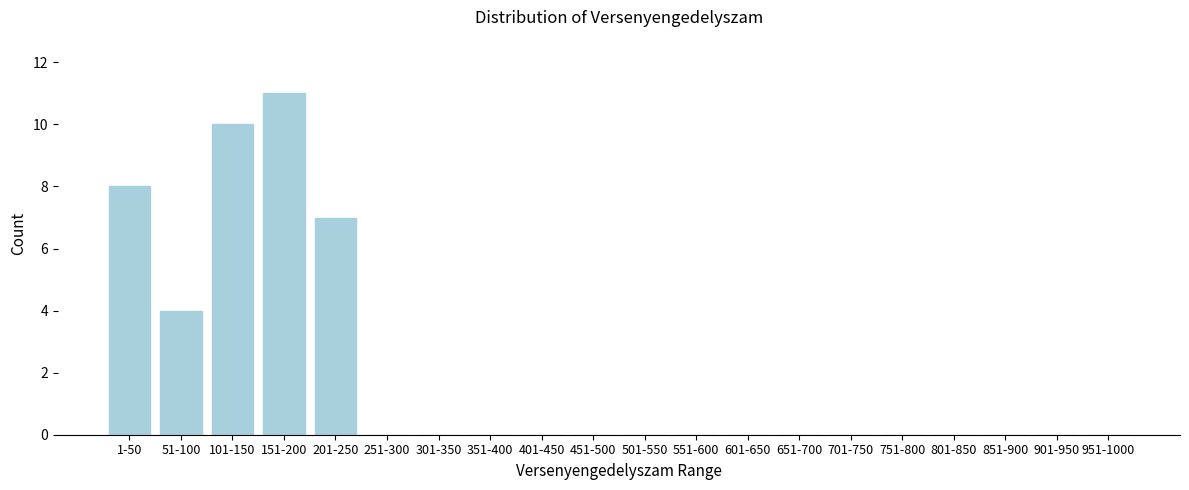

Reading left to right, what are all the values shown in this chart?

1-50=8	51-100=4	101-150=10	151-200=11	201-250=7	251-300=0	301-350=0	351-400=0	401-450=0	451-500=0	501-550=0	551-600=0	601-650=0	651-700=0	701-750=0	751-800=0	801-850=0	851-900=0	901-950=0	951-1000=0